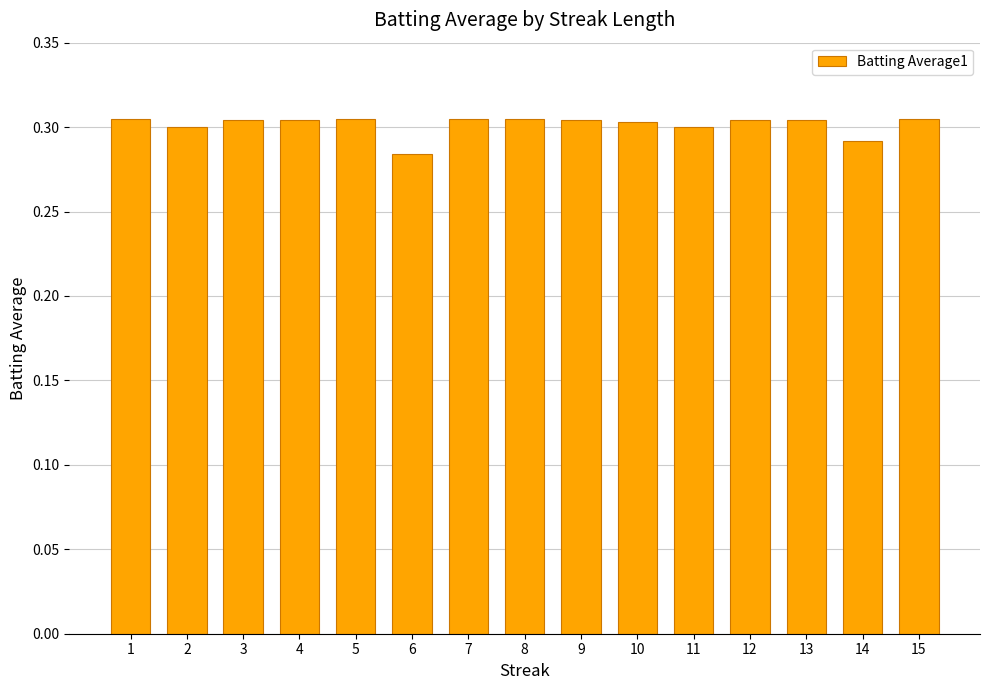

Which label corresponds to the smallest value in the chart?

6